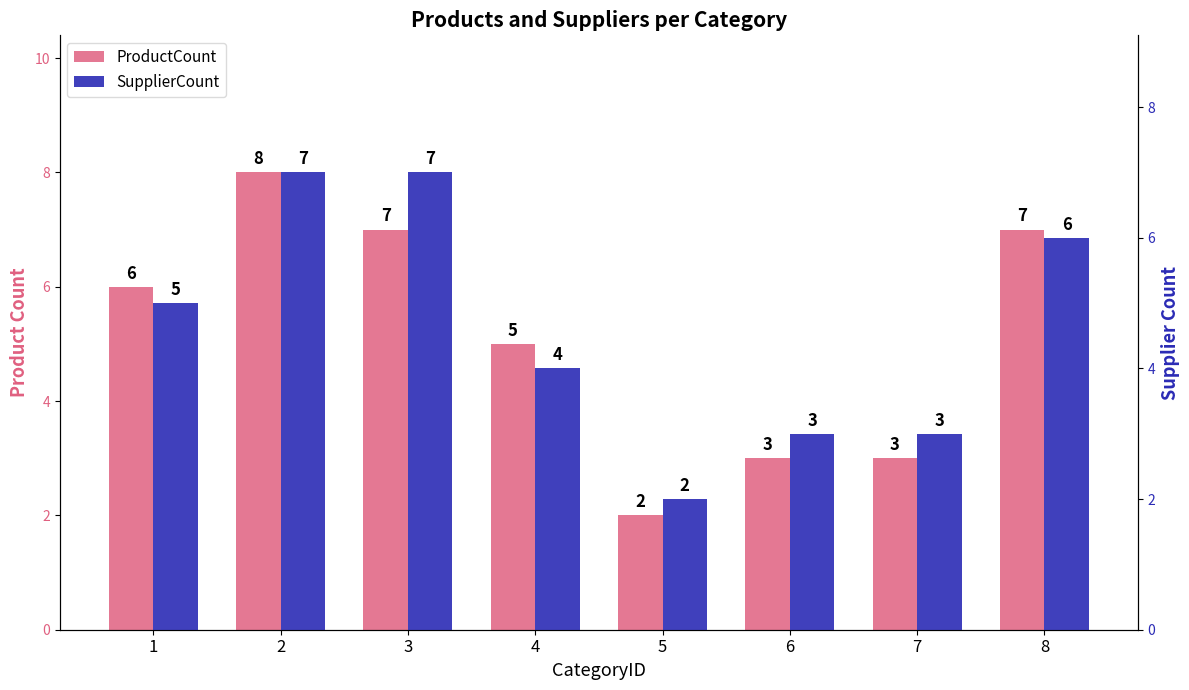

Reading left to right, list all the values displayed in this chart.

ProductCount: 1=6	2=8	3=7	4=5	5=2	6=3	7=3	8=7
SupplierCount: 1=5	2=7	3=7	4=4	5=2	6=3	7=3	8=6